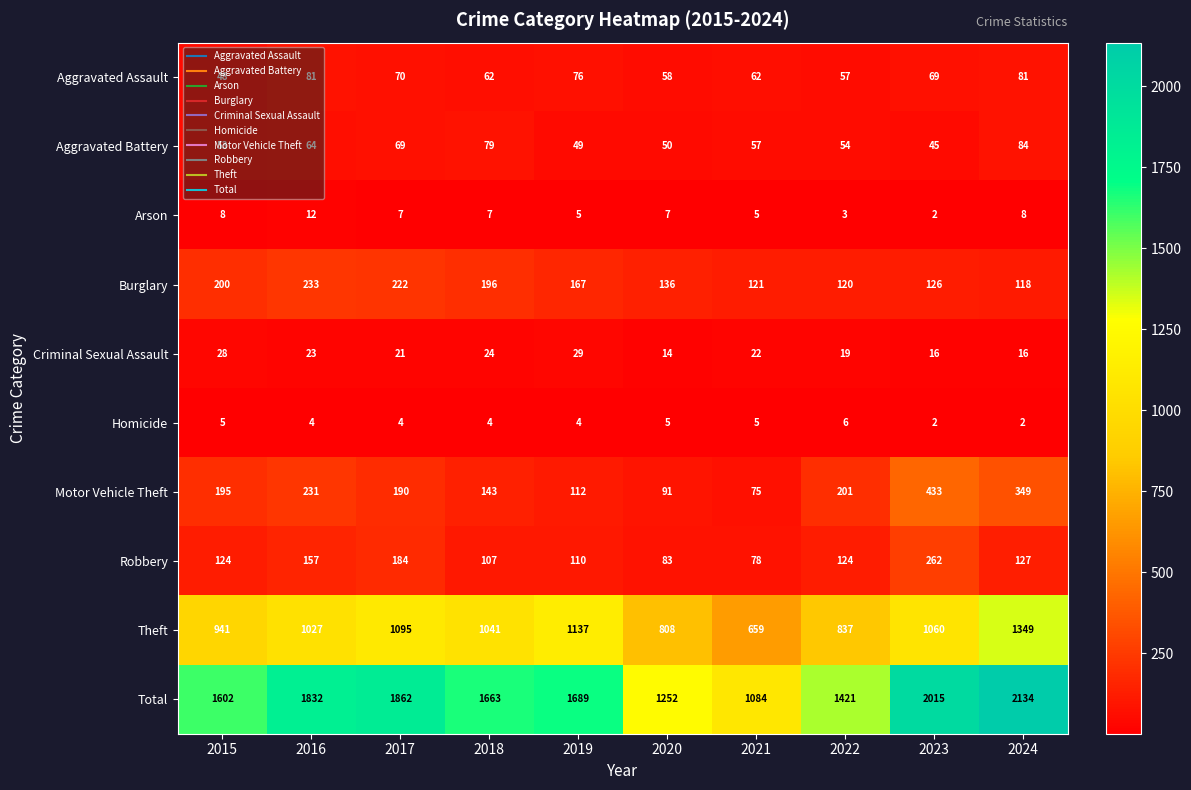

The Aggravated Battery series shows 69 at 2017. True or false?

True